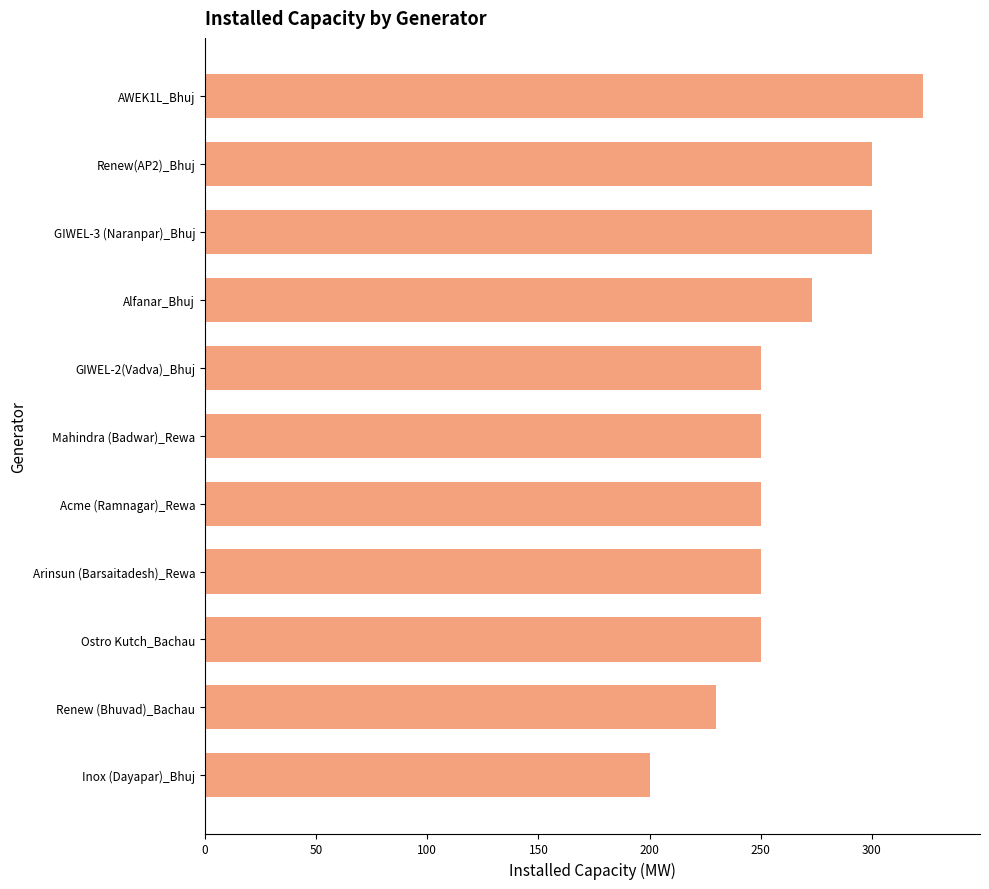

Read the value at Renew (Bhuvad)_Bachau.

230.0